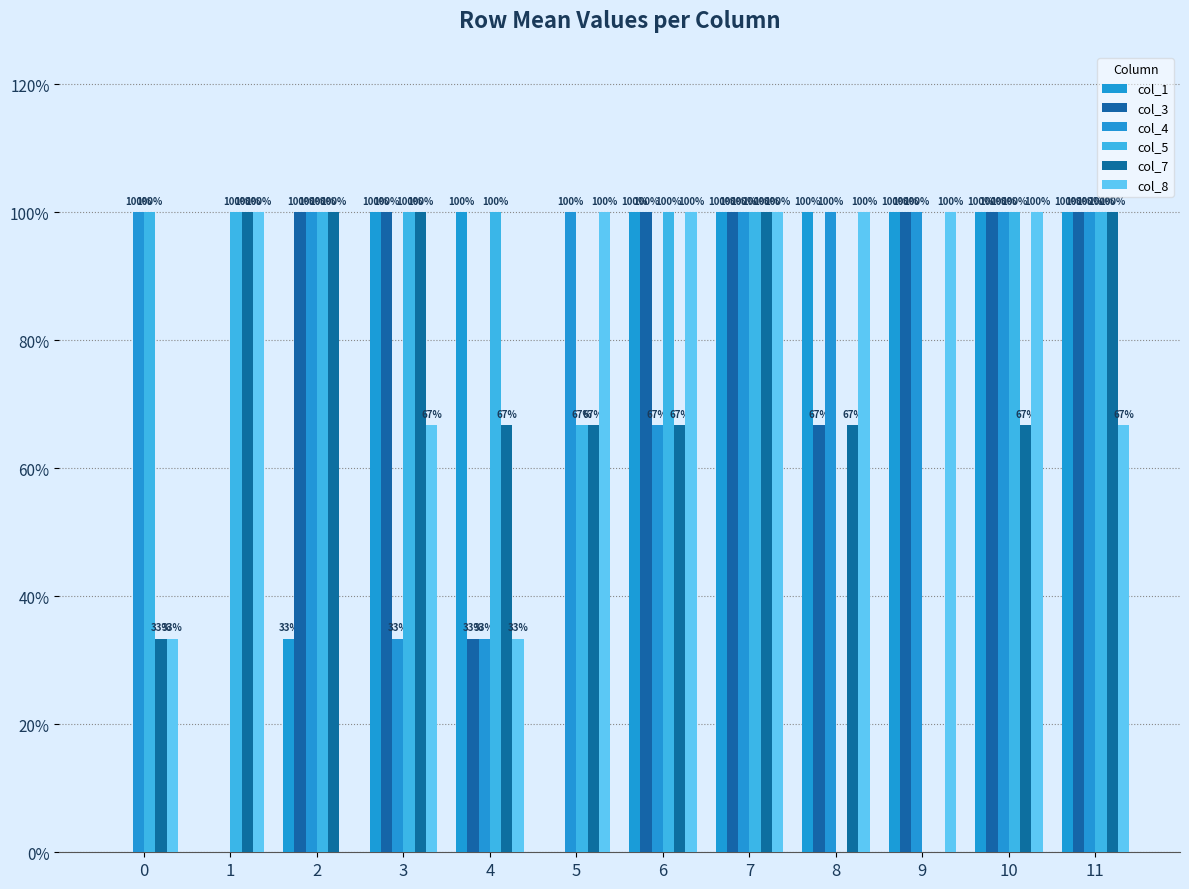

Are the bars horizontal?

No